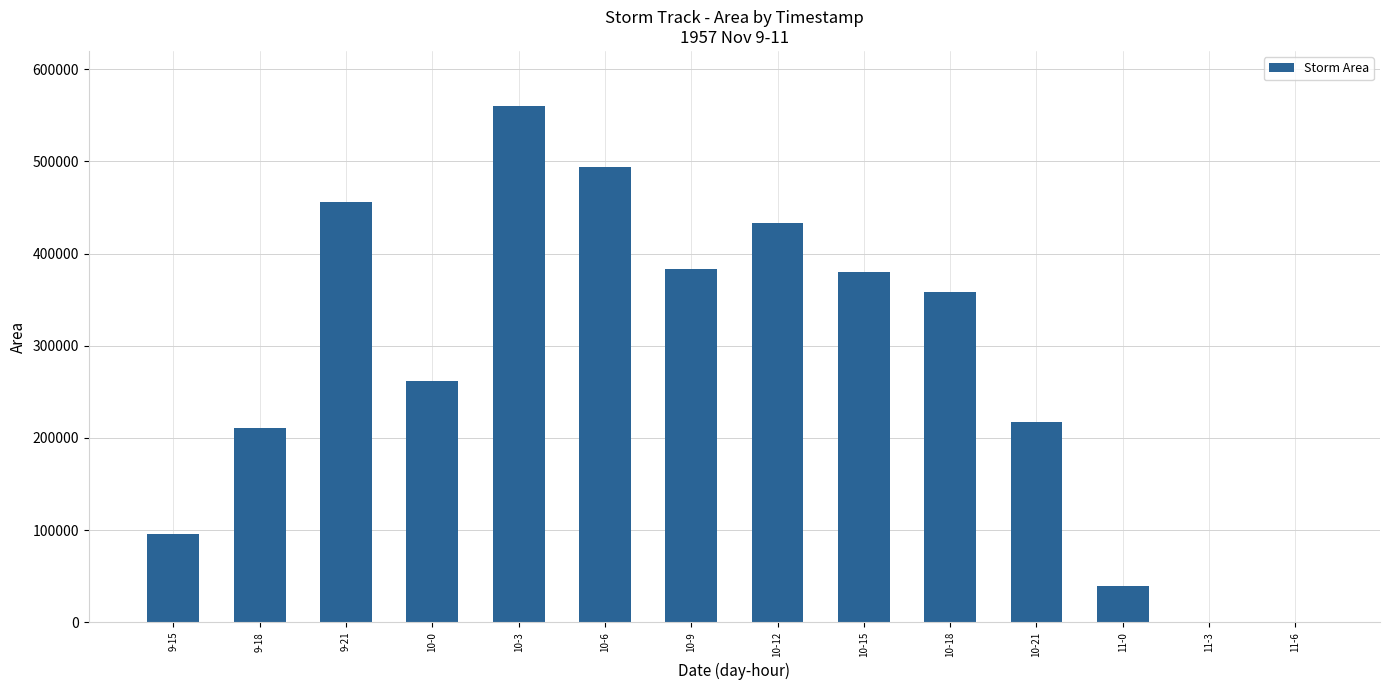

At which label is the value closest to 280000?

10-0